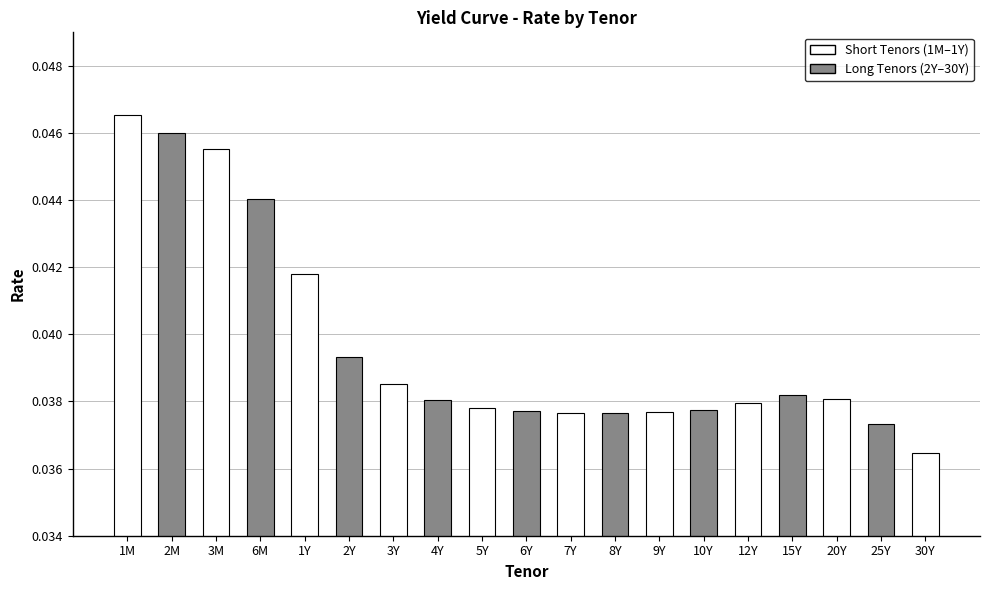

What is the sum of the values at 2Y and 5Y?

0.1